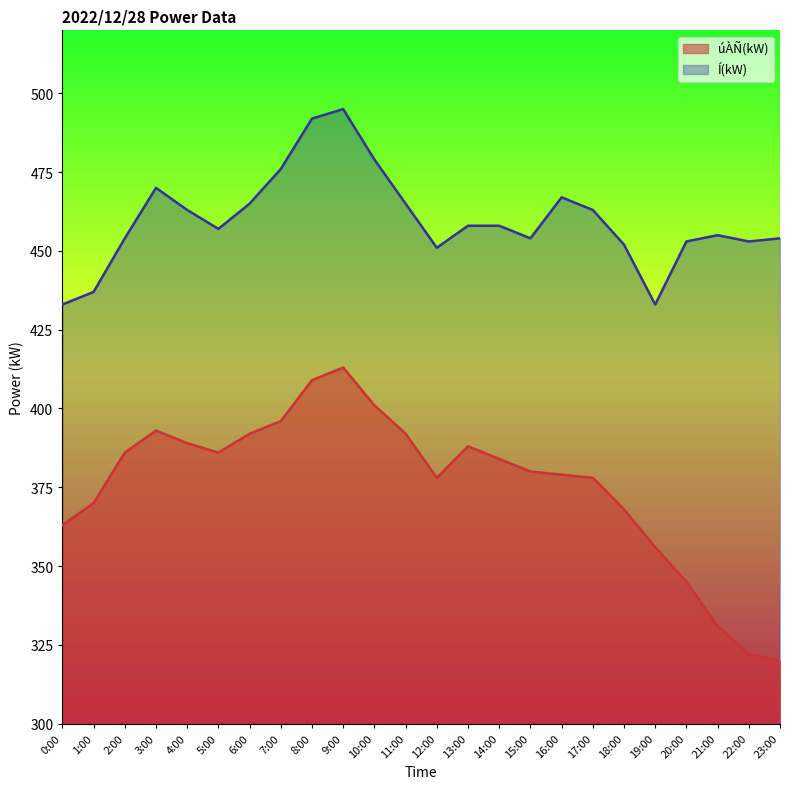

Which has a higher value, 8:00 or 21:00?

8:00